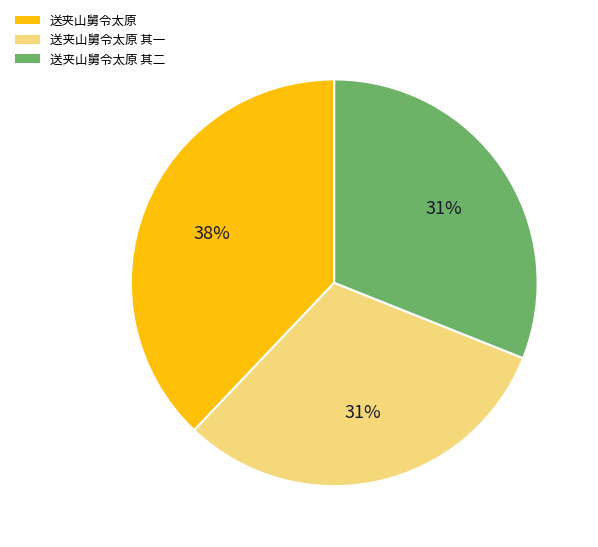

Is 送夹山舅令太原 the majority of the pie?

No